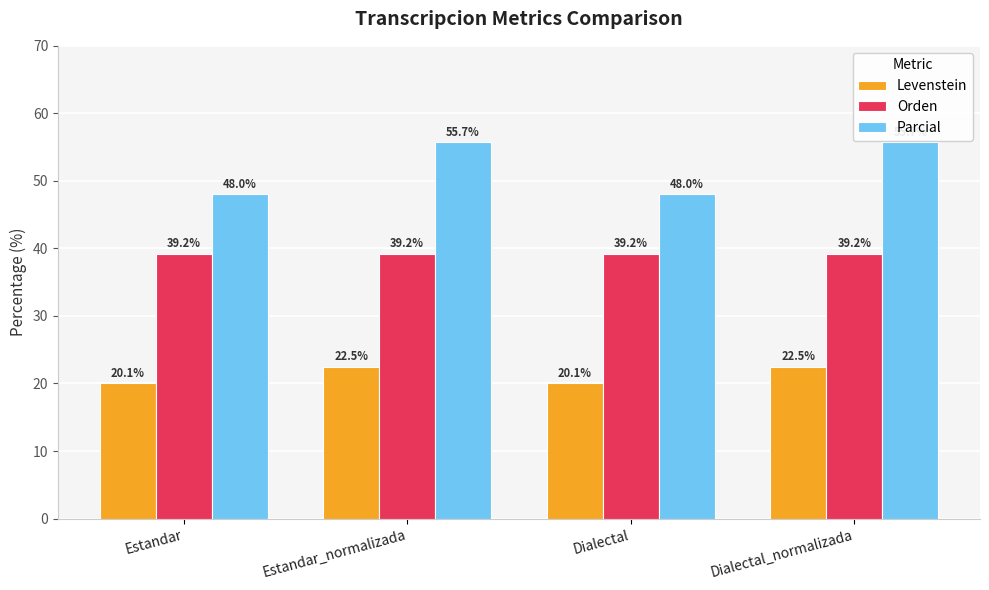

Which series has the widest spread of values?

Parcial